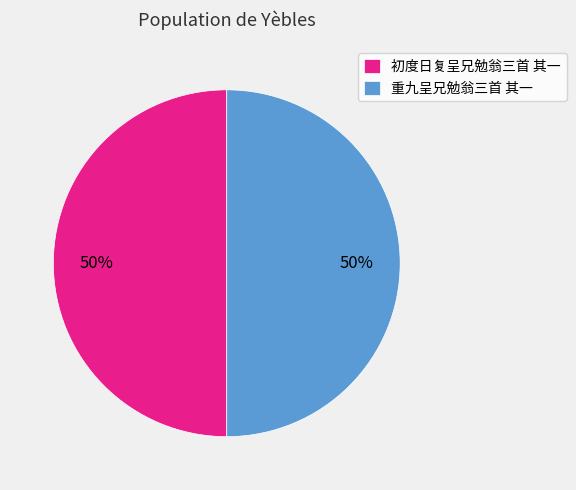

What percentage is the 初度日复呈兄勉翁三首 其一 slice, to the nearest percent?

50%